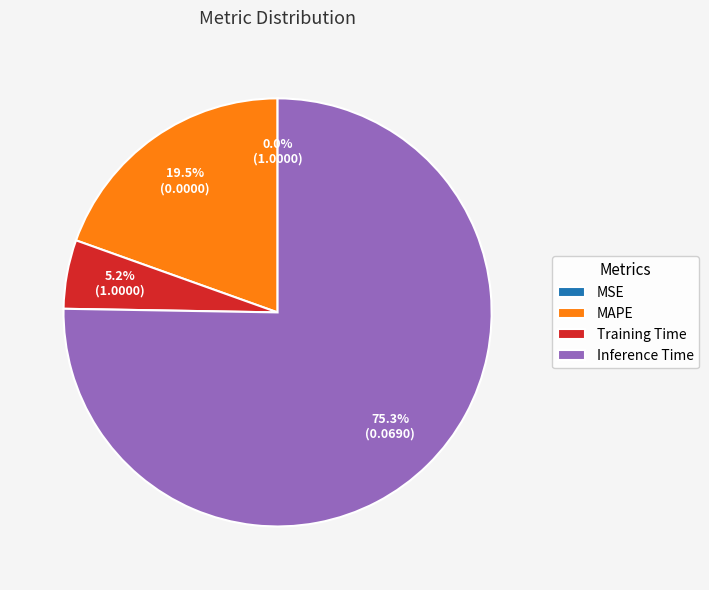

To the nearest percent, what is the difference between the largest and smallest slice percentages?

75%